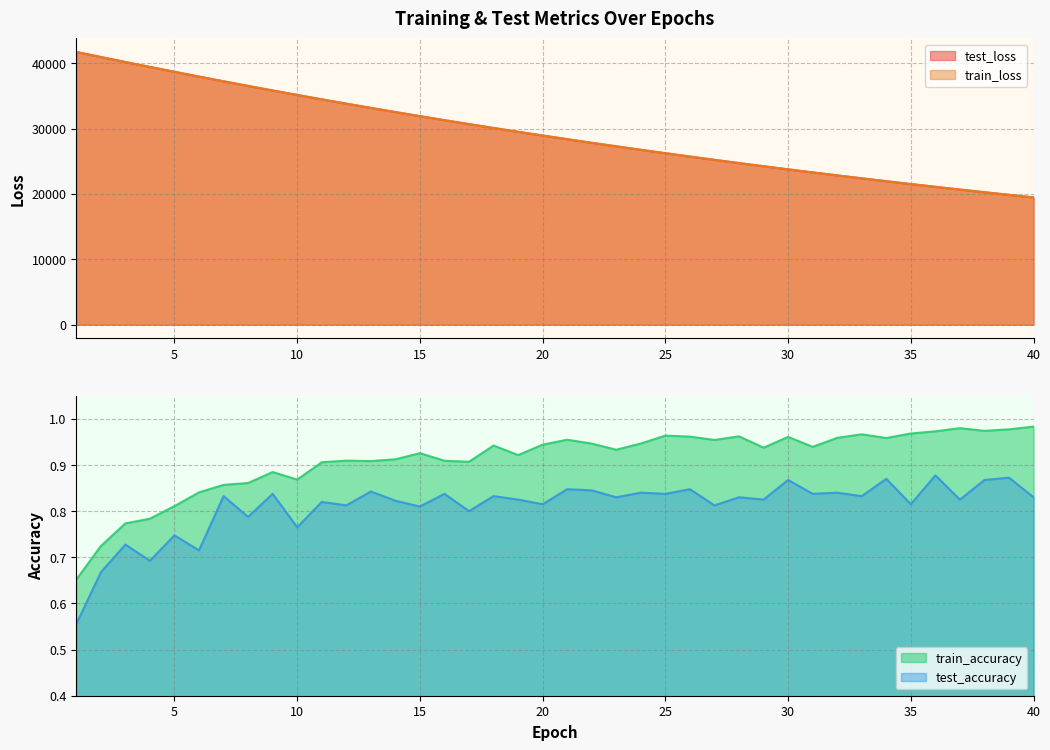

At which label is test_loss closest to 30583?

17